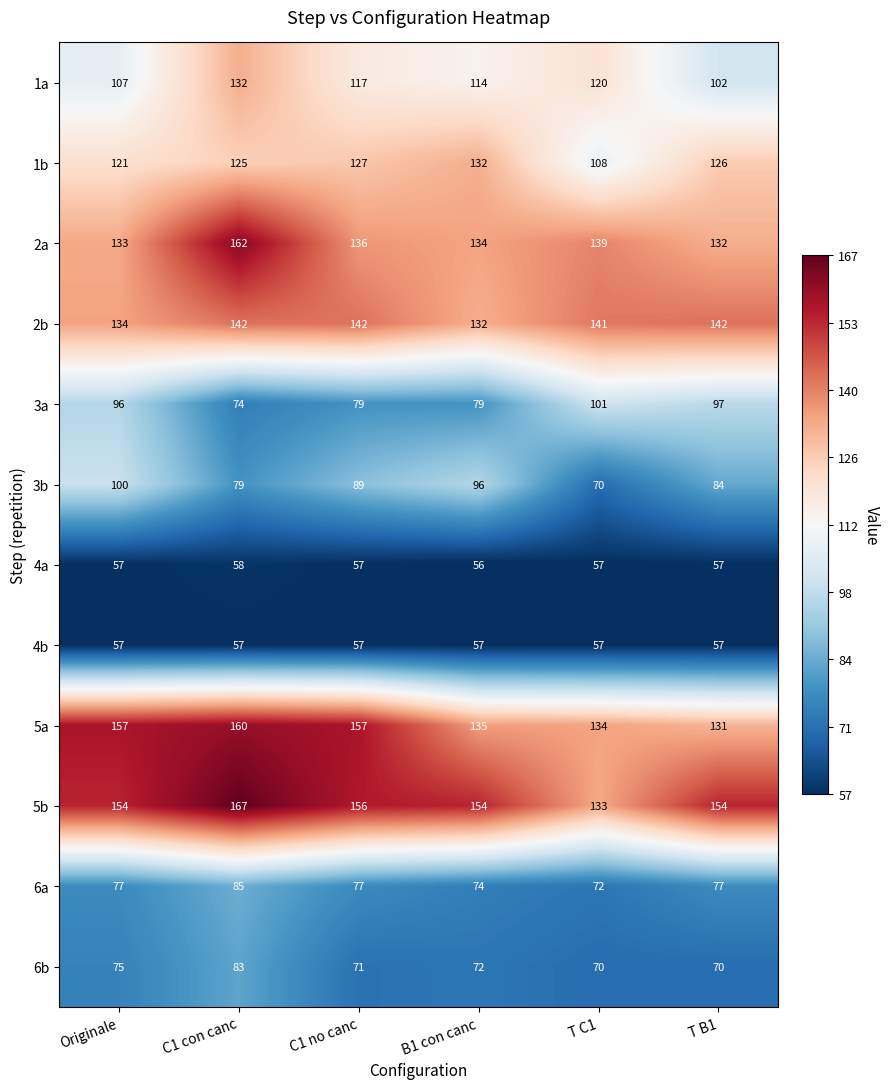

What is the spread (max minus min) of values at C1 con canc?

110